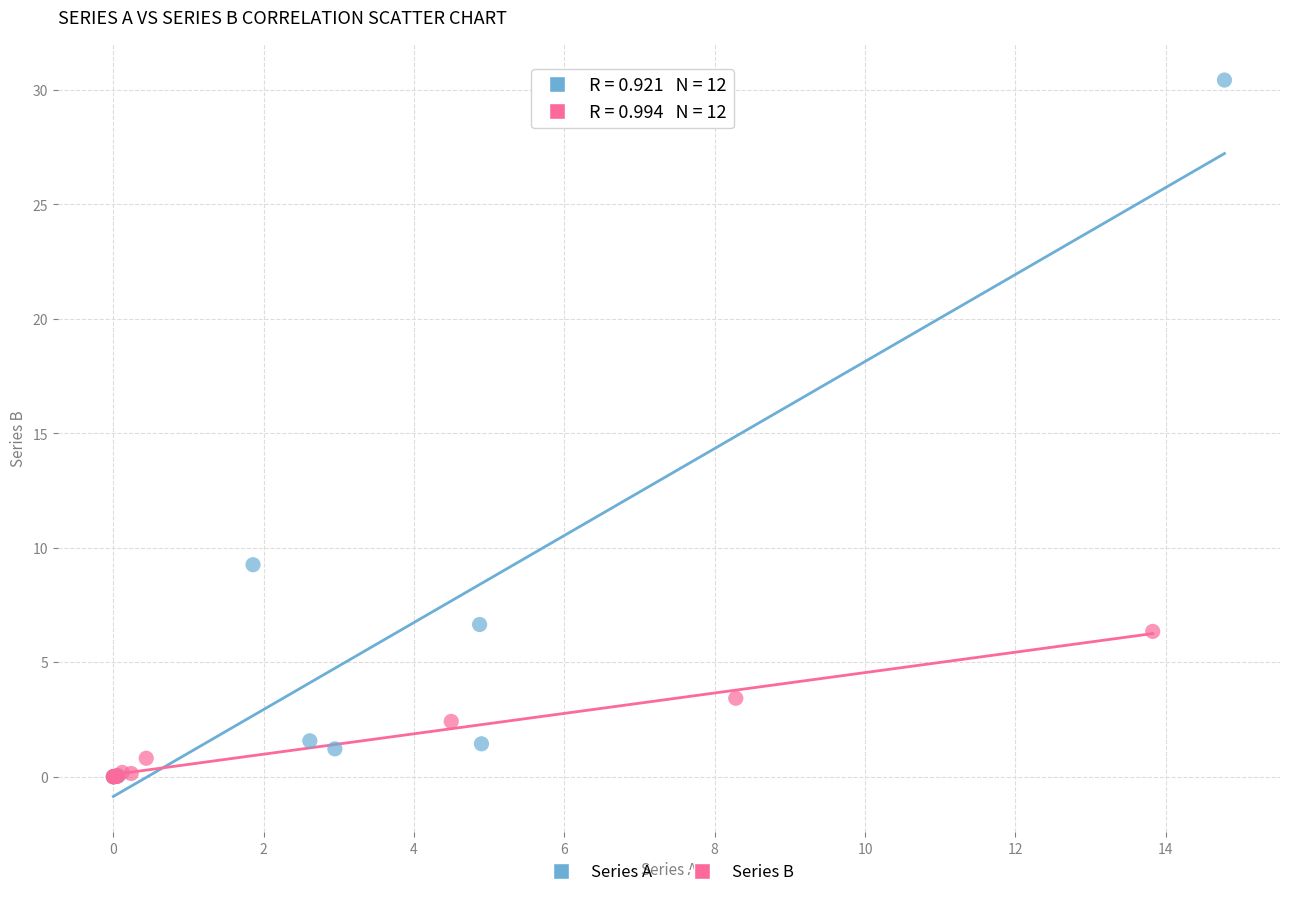

Which series has the widest spread of Y values?

Series A